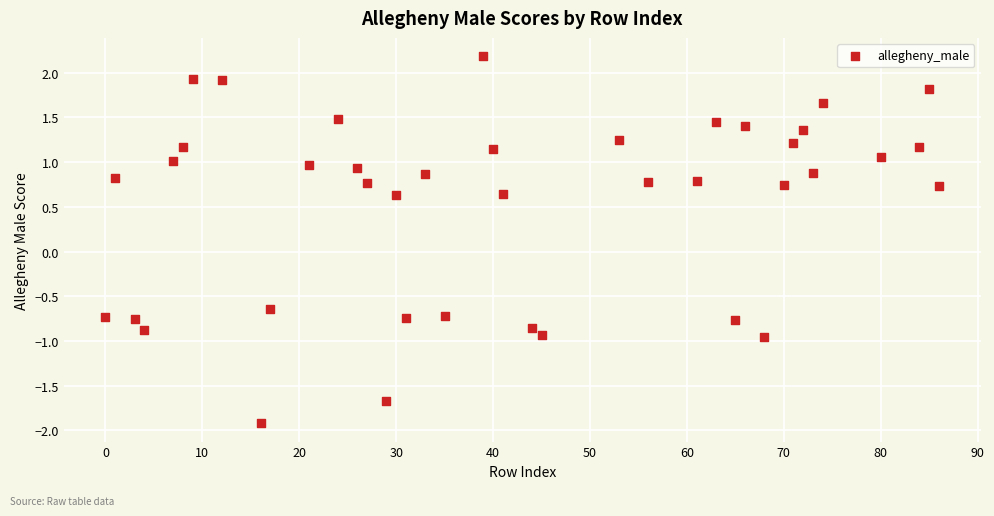

What is the range of X values (max minus min)?

86.0